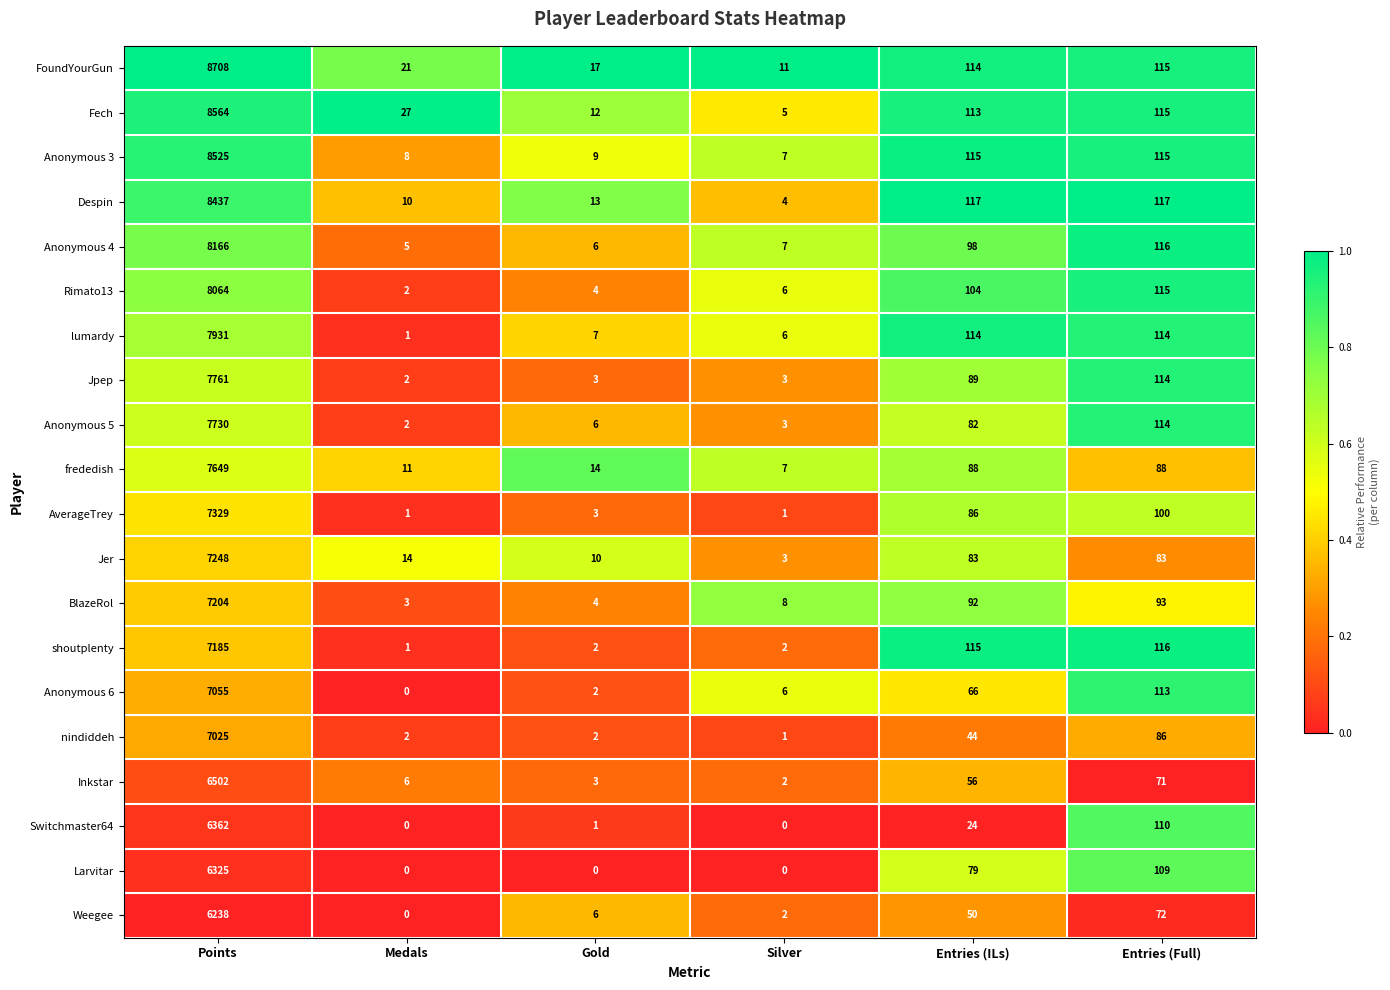

What is the average value of the Larvitar series?

1086